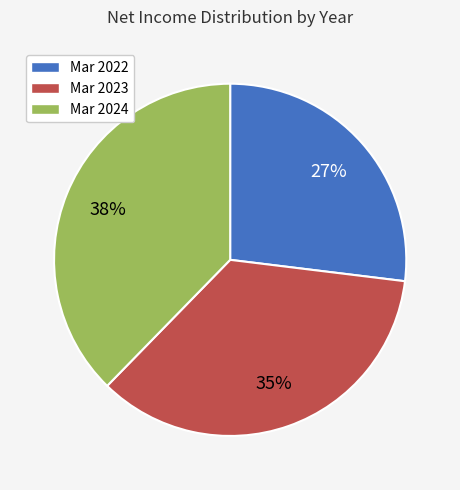

To the nearest percent, what is the difference between the largest and smallest slice percentages?

11%